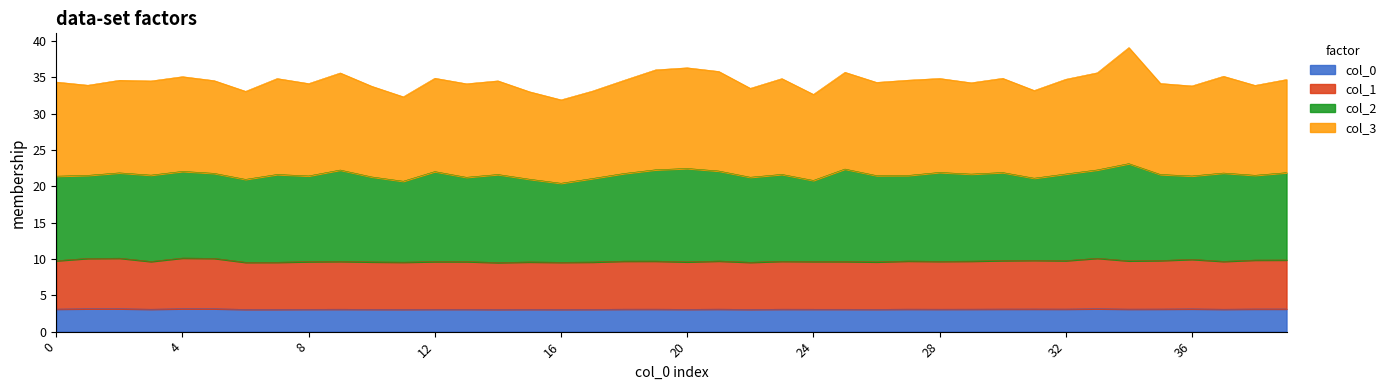

What is the highest value of the col_0 series?

3.2